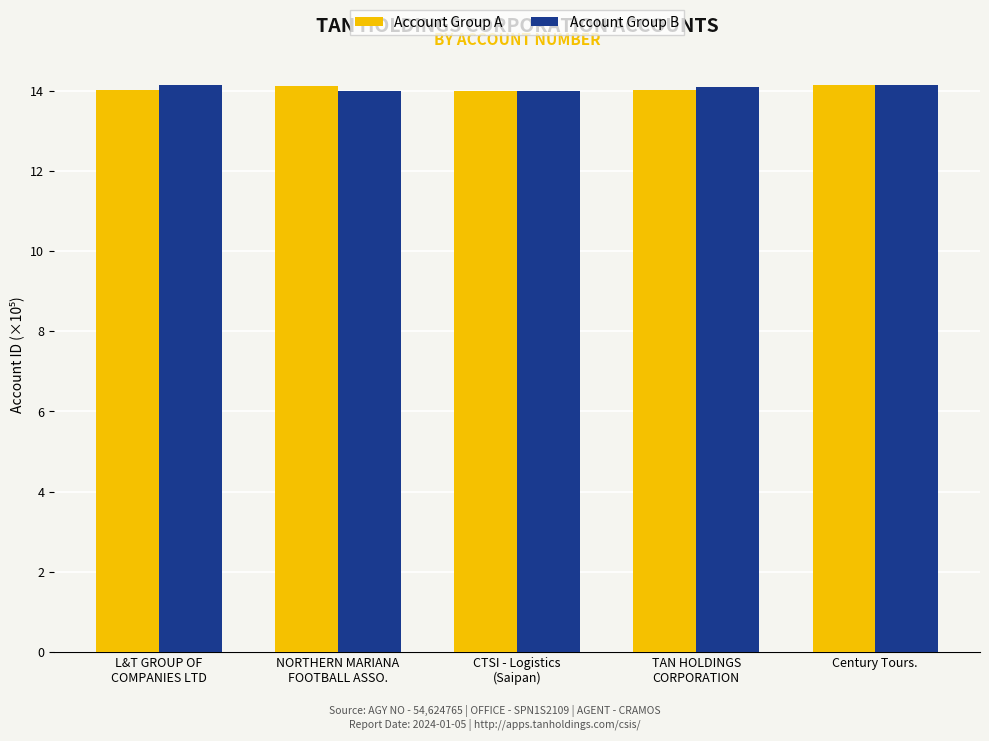

Is the value of Account Group B at Century Tours. greater than the value of Account Group A at L&T GROUP OF
COMPANIES LTD?

Yes